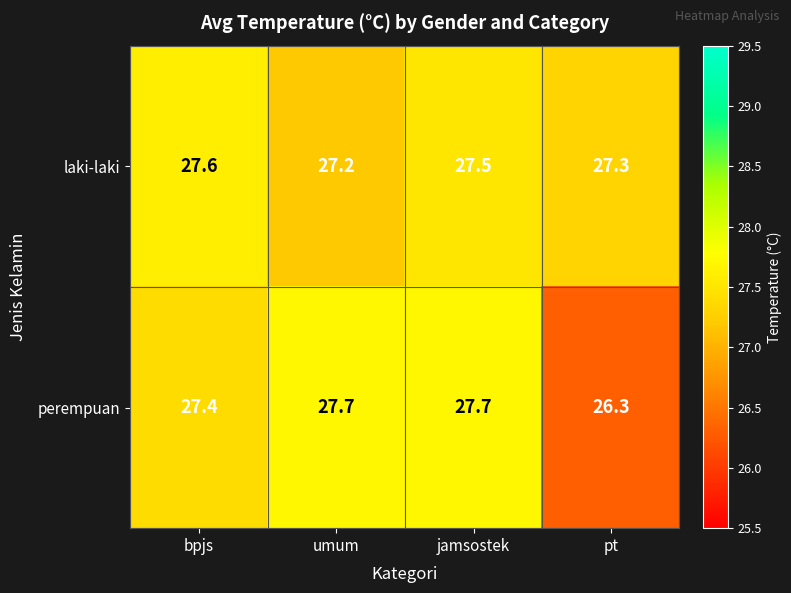

The laki-laki series shows 27.2 at umum. True or false?

True